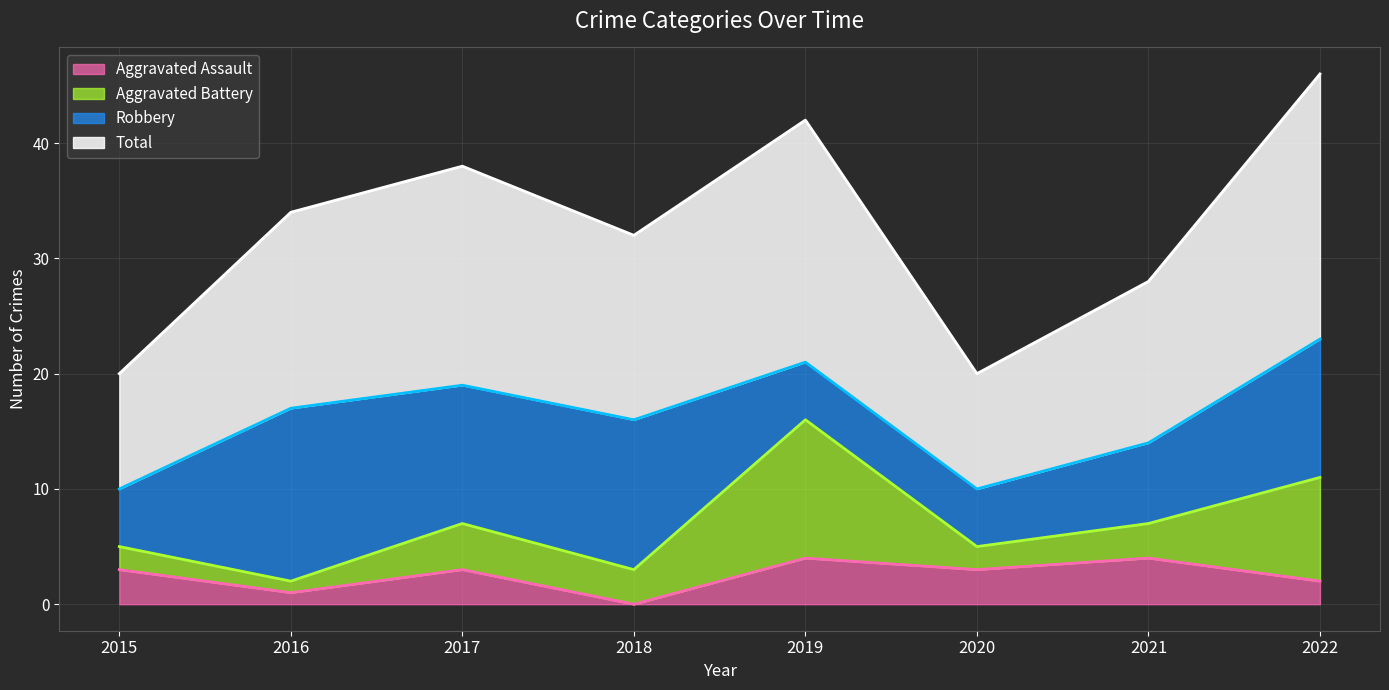

Between 2017 and 2019, which is larger?

2019